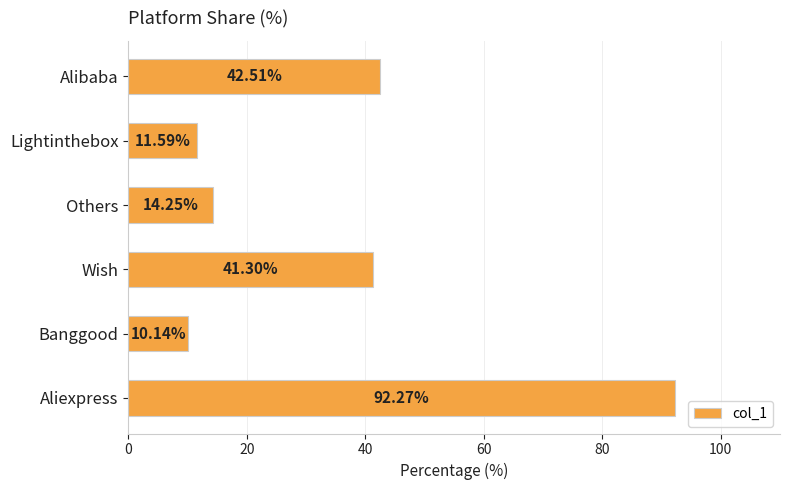

What is the minimum value shown in the chart?

10.1